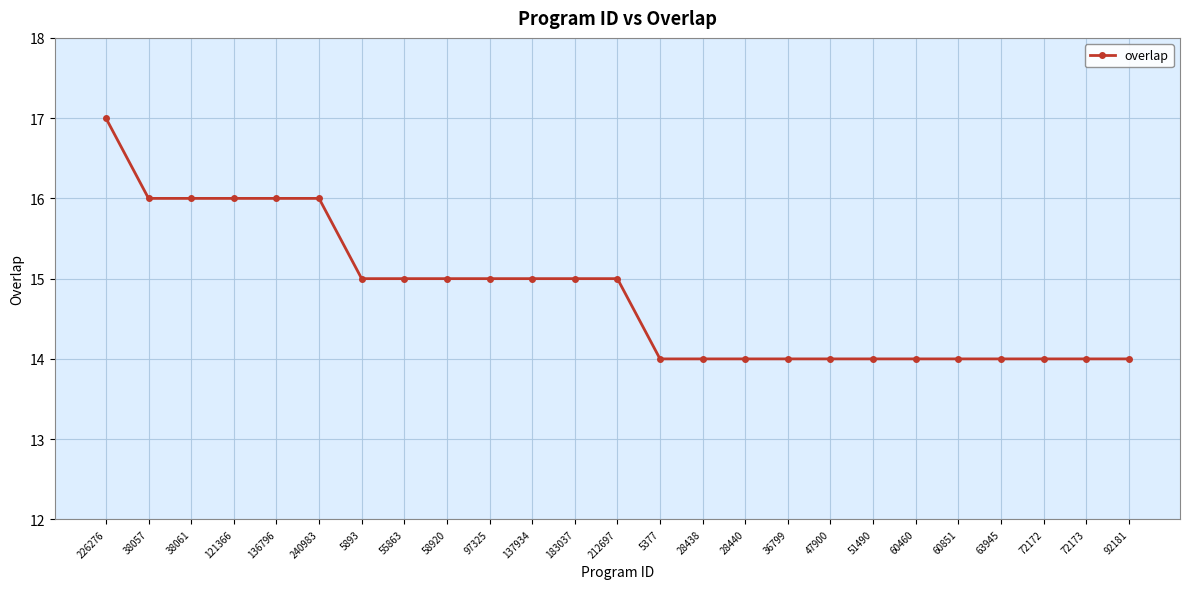

What is the sum of all values?

370